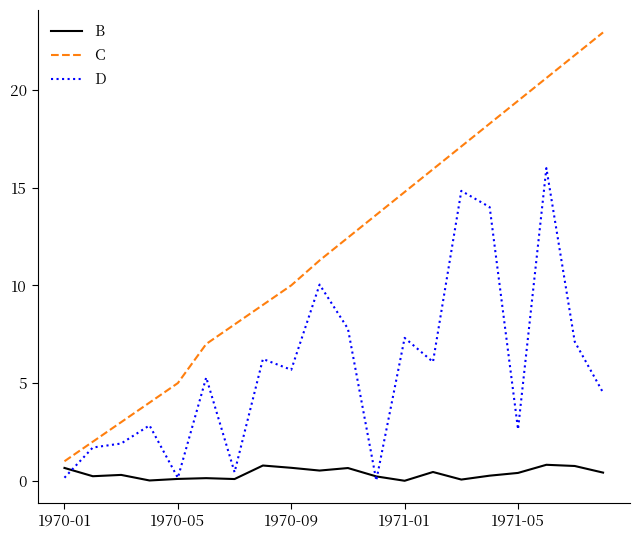

What is the highest value of the B series?

0.8